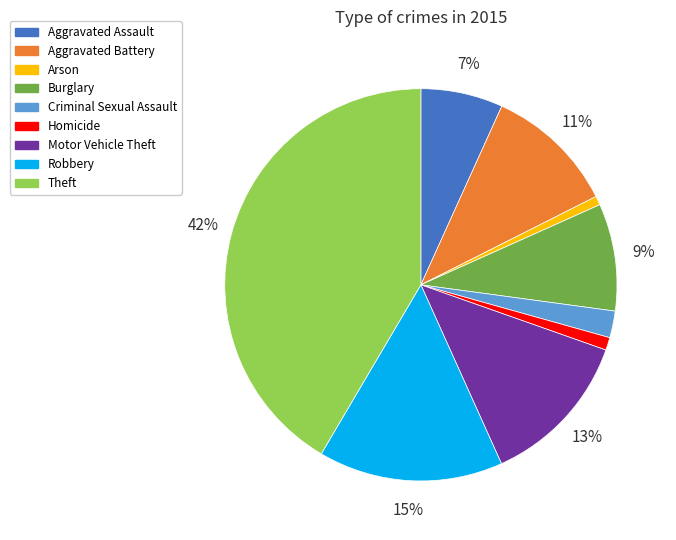

How many slices are in this pie chart?

9